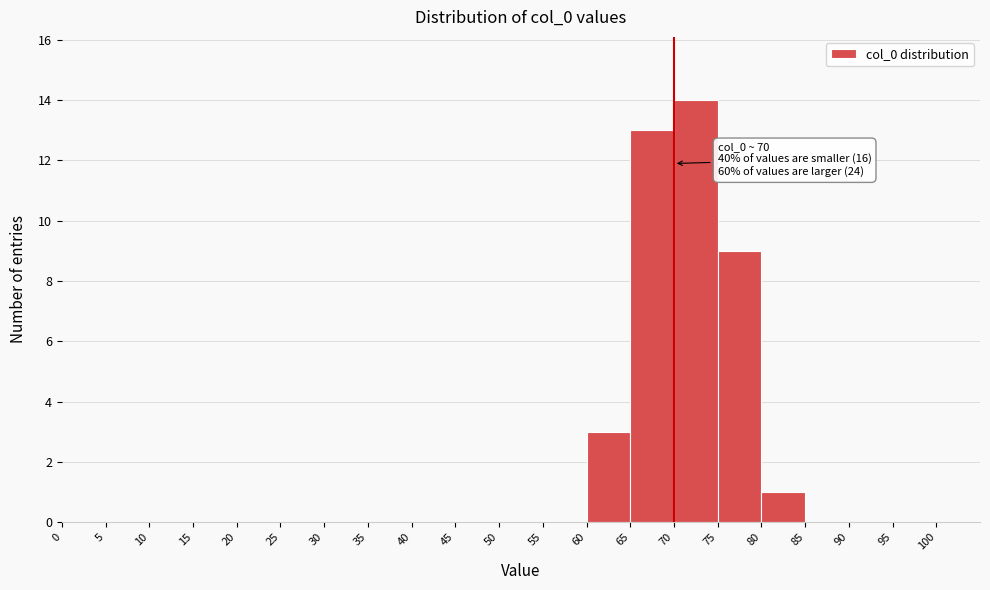

Which range on the x-axis has the tallest bar?

70 to 75